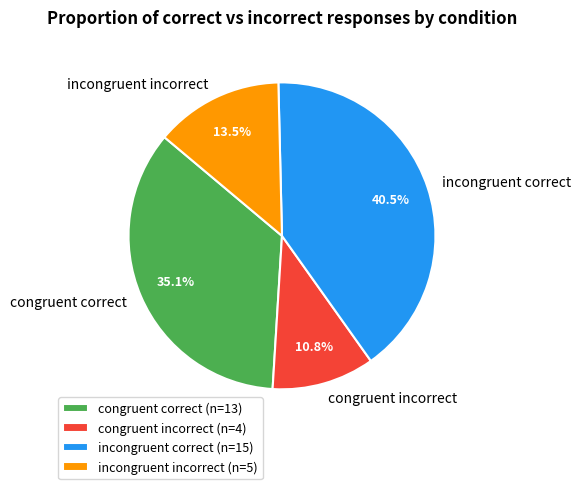

Which has a higher value, incongruent correct or congruent incorrect?

incongruent correct